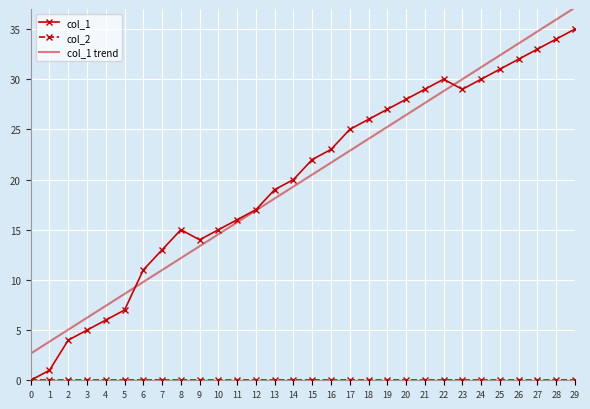

True or false: col_1 trend has a value of 9.2 at 16.

False